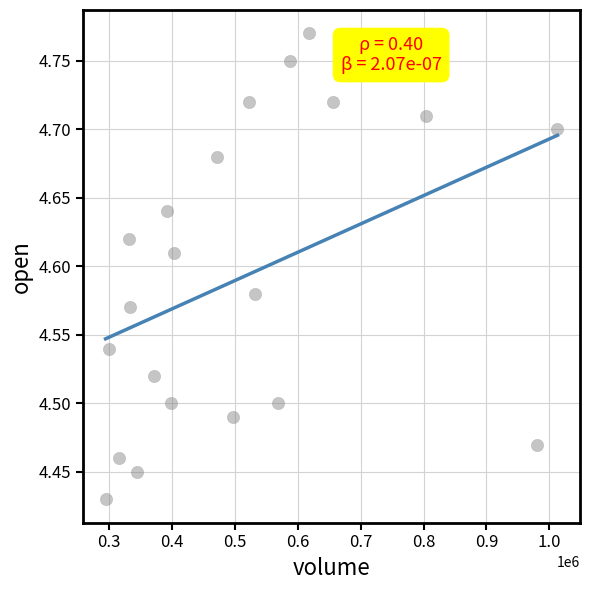

What is the range of X values (max minus min)?

718655.8